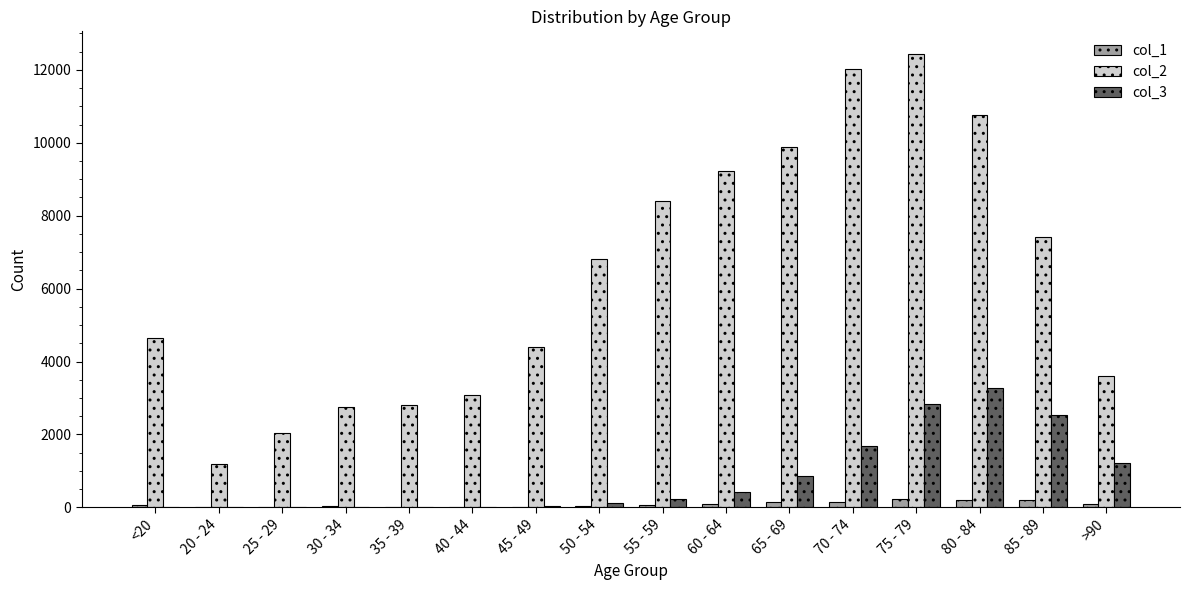

At which category does the chart reach its peak across all series?

75 - 79